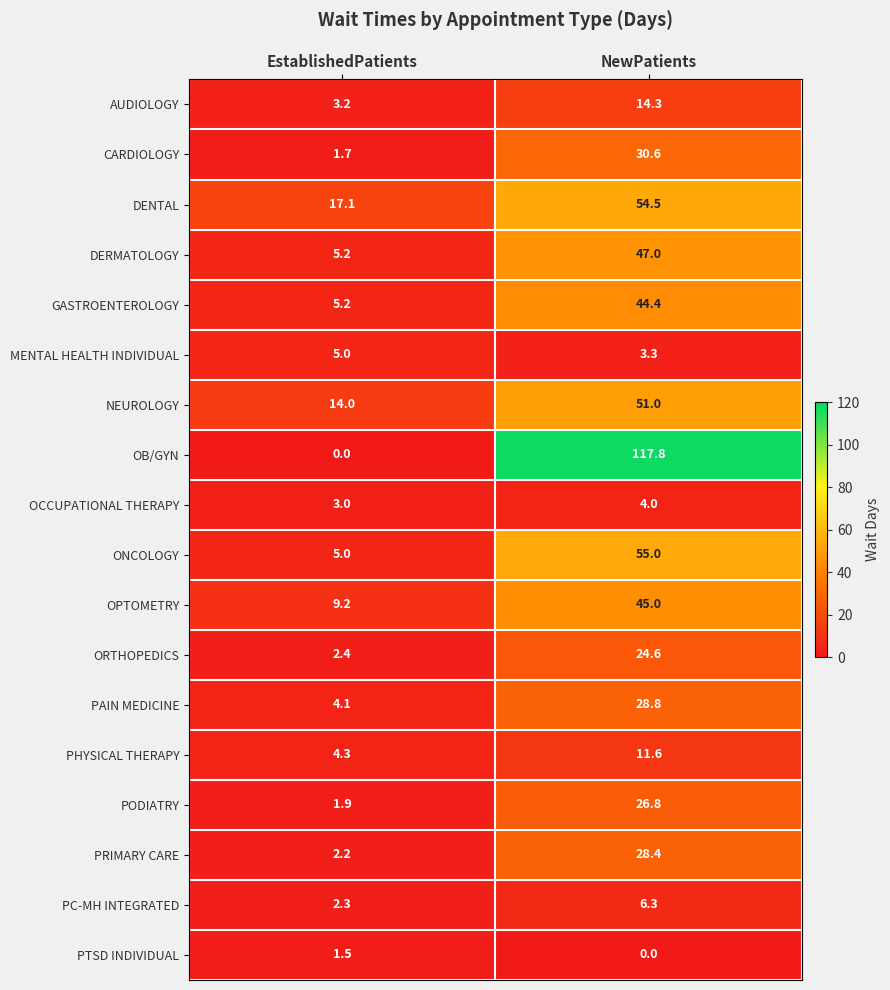

Between EstablishedPatients and NewPatients, which series saw the biggest shift?

OB/GYN